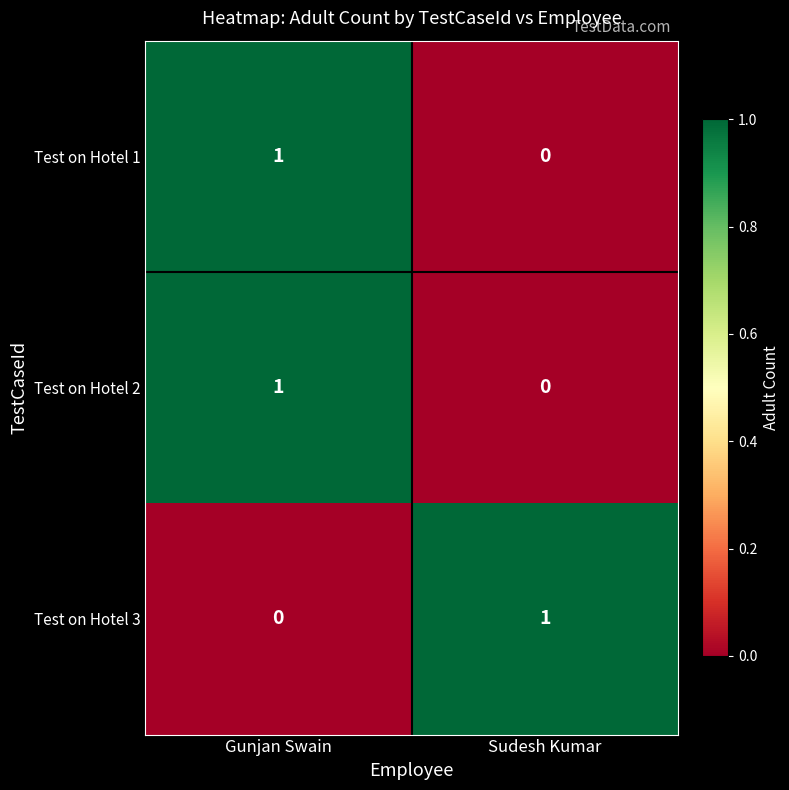

At how many categories does at least one series exceed 0?

2